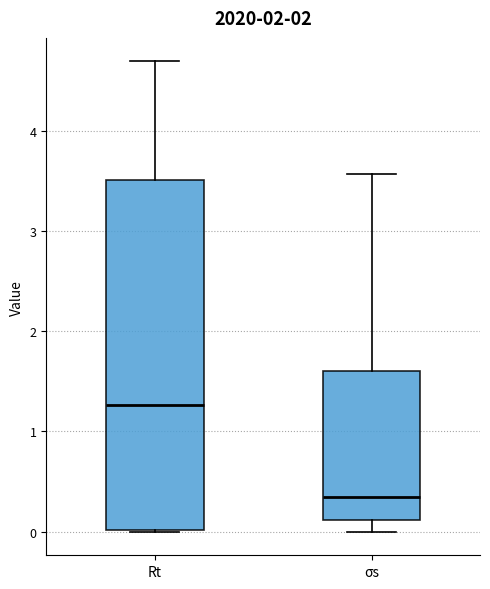

Reading left to right, transcribe this box plot: for each box, give where its median line is, the range the box spans, and where its two whiskers end, as read against the y-axis. The values are not printed on the chart, so give them approximately, as read against the axis.

Rt: median 1.3, box 0.0 to 3.5, whiskers 0.0 to 4.7
σs: median 0.4, box 0.1 to 1.6, whiskers 0.0 to 3.6